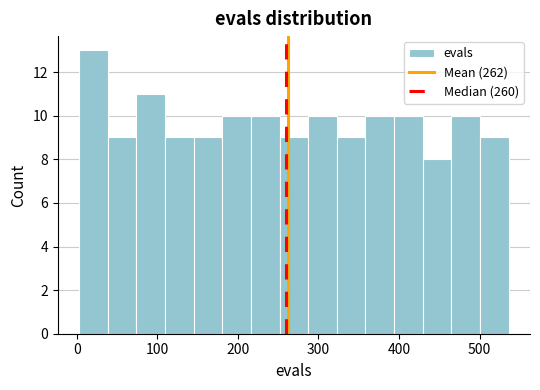

Around what value on the x-axis is the tallest bar? Give the approximate position of its centre, as read against the axis.

20